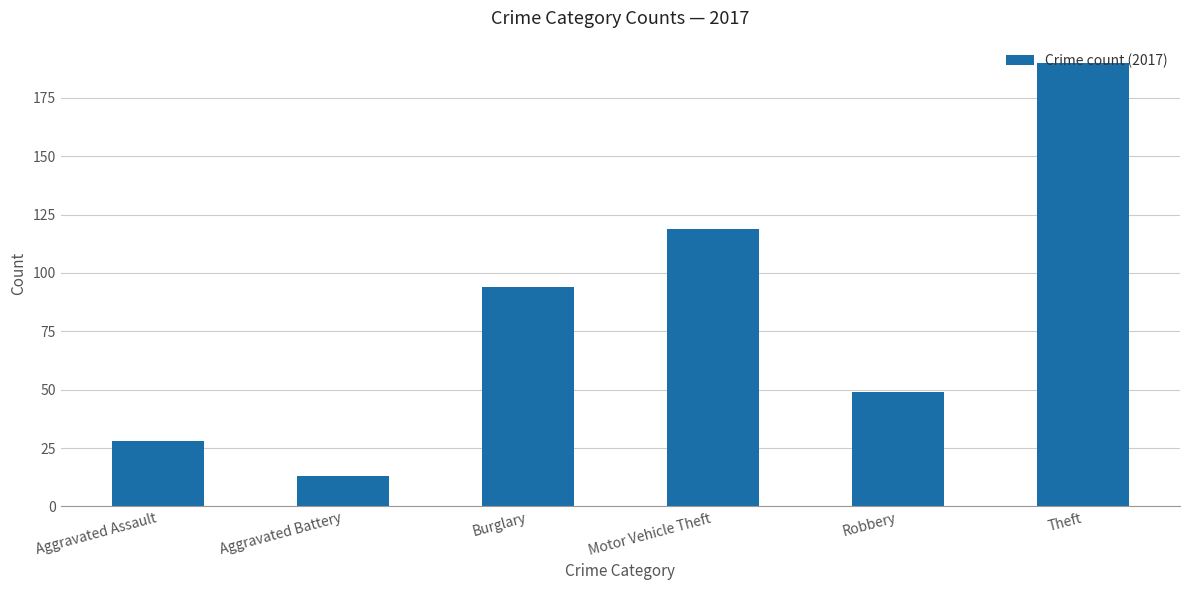

Count the number of categories in the chart.

6